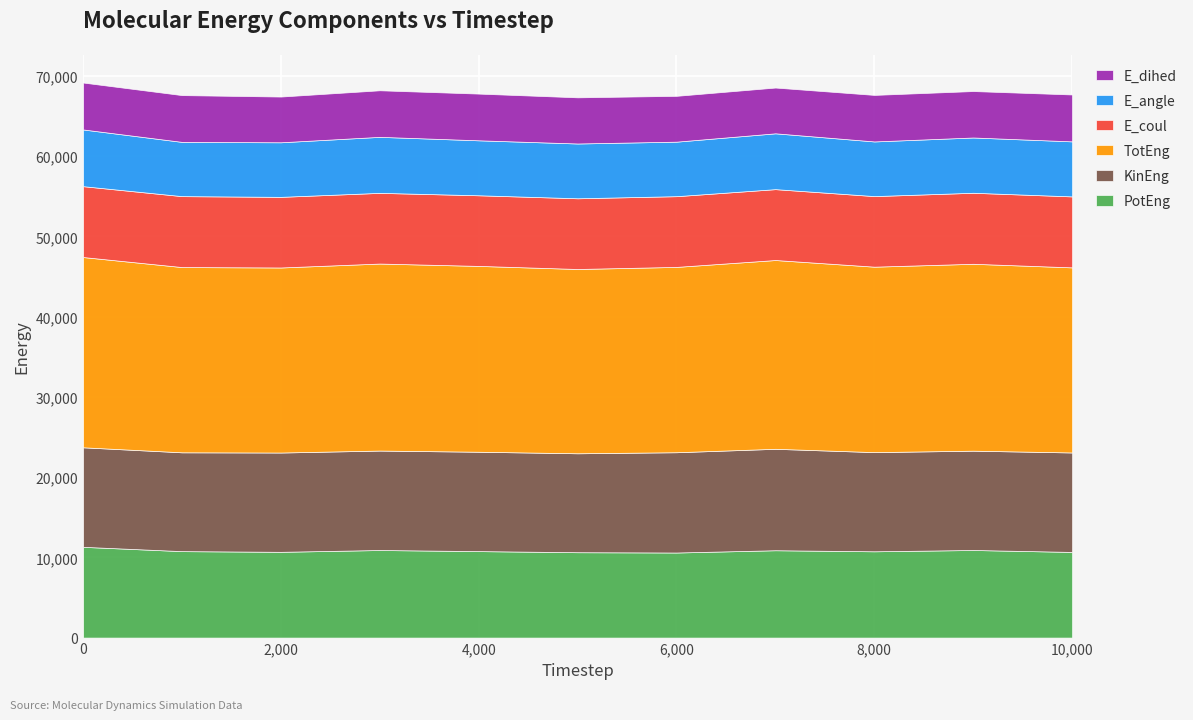

Reading left to right, transcribe all the data shown in this chart.

PotEng: 0=11310.6	1000=10773.9	2000=10689.2	3000=10913.9	4000=10777.1	5000=10639.1	6000=10601.6	7000=10885.5	8000=10754.2	9000=10916.7	10000=10674.6
KinEng: 0=12403.1	1000=12315.1	2000=12373.4	3000=12394.0	4000=12383.7	5000=12329.9	6000=12497.4	7000=12642.4	8000=12358.9	9000=12376.5	10000=12395.2
TotEng: 0=23713.7	1000=23089.0	2000=23062.6	3000=23307.9	4000=23160.8	5000=22969.0	6000=23099.0	7000=23527.9	8000=23113.0	9000=23293.2	10000=23069.7
E_coul: 0=8831.6	1000=8839.0	2000=8802.3	3000=8809.9	4000=8802.0	5000=8812.1	6000=8814.1	7000=8833.7	8000=8796.1	9000=8850.6	10000=8845.3
E_angle: 0=7069.5	1000=6761.1	2000=6802.1	3000=6980.6	4000=6851.0	5000=6828.0	6000=6794.9	7000=6957.4	8000=6812.1	9000=6889.2	10000=6859.0
E_dihed: 0=5847.6	1000=5830.1	2000=5698.6	3000=5803.4	4000=5821.6	5000=5752.9	6000=5710.8	7000=5704.1	8000=5799.4	9000=5787.6	10000=5843.6